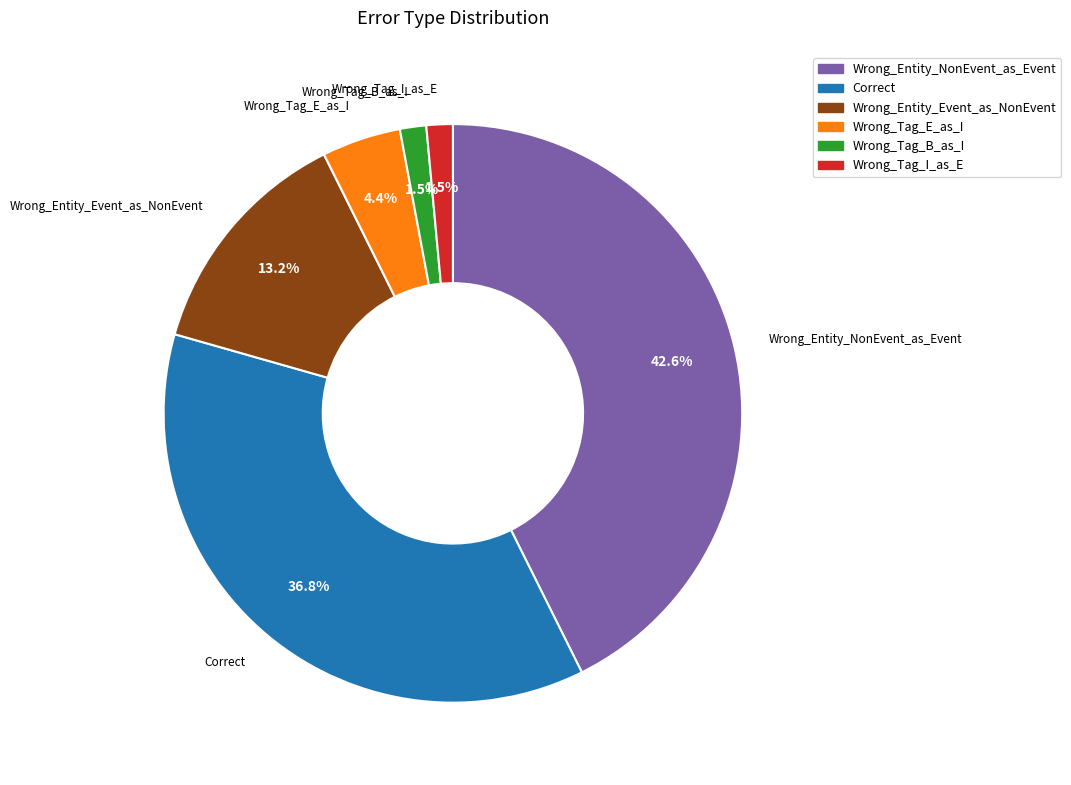

To the nearest percent, what is the difference between the Correct and Wrong_Entity_Event_as_NonEvent slice percentages?

24%